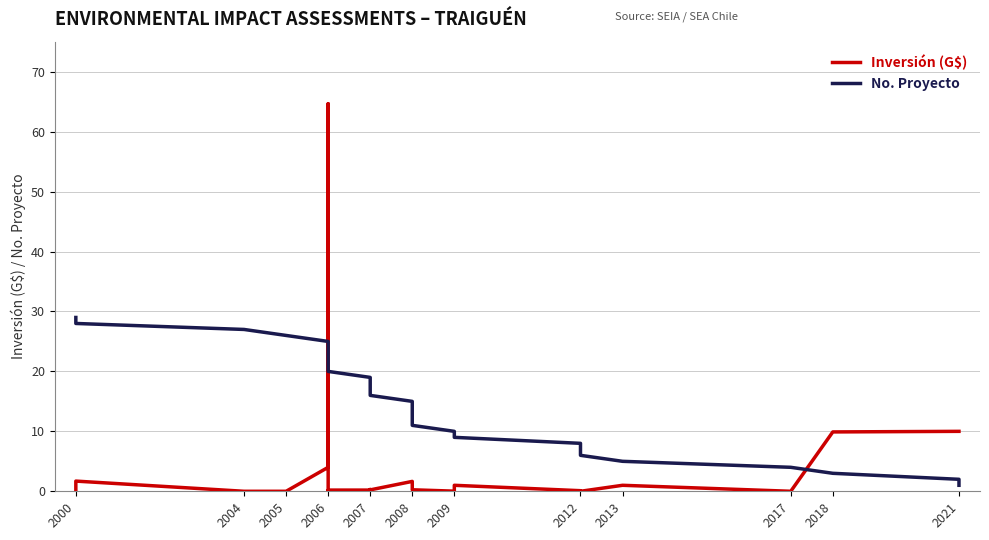

What is the difference between the maximum and second lowest values in the Inversión (G$) series?

64.7